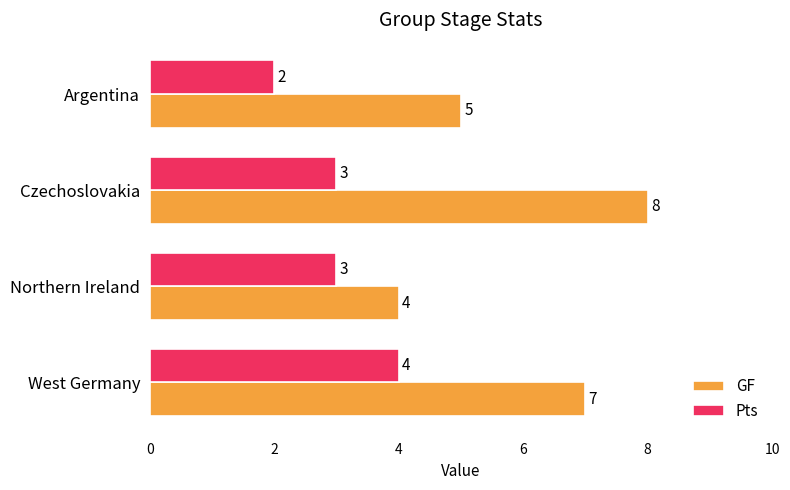

What is the highest value of the Pts series?

4